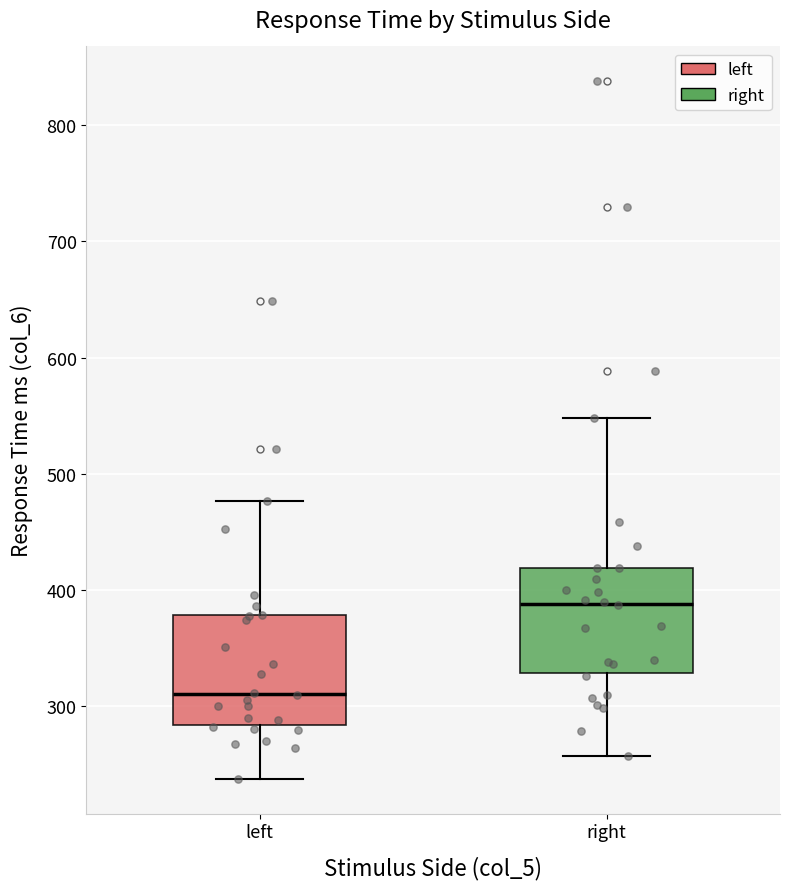

Reading left to right, read every box against the y-axis: the position of its median line, the range the box covers, and the ends of its whiskers. The values are not printed on the chart, so give them approximately, as read against the axis.

left: median 310, box 280 to 380, whiskers 240 to 480
right: median 390, box 330 to 420, whiskers 260 to 550